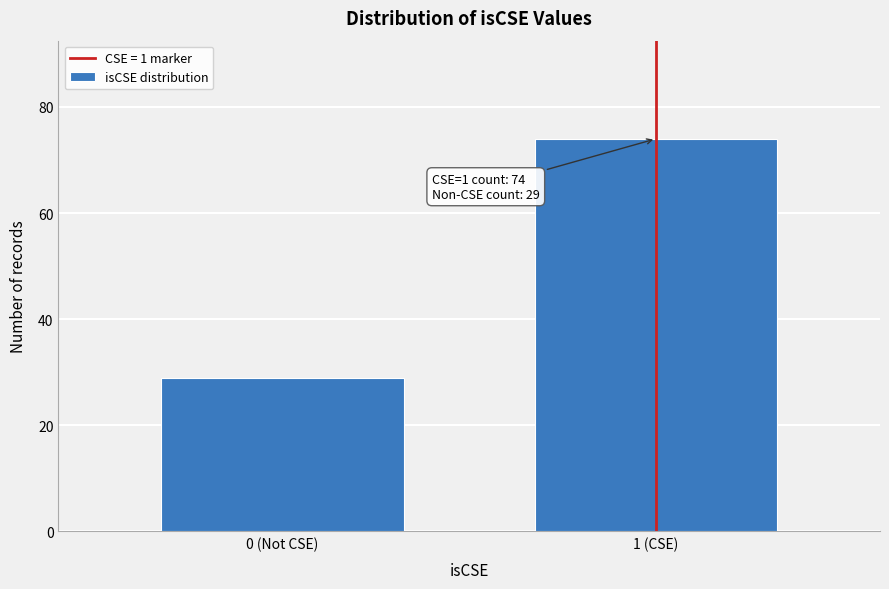

Reading left to right, list all the values displayed in this chart.

0 (Not CSE)=29	1 (CSE)=74